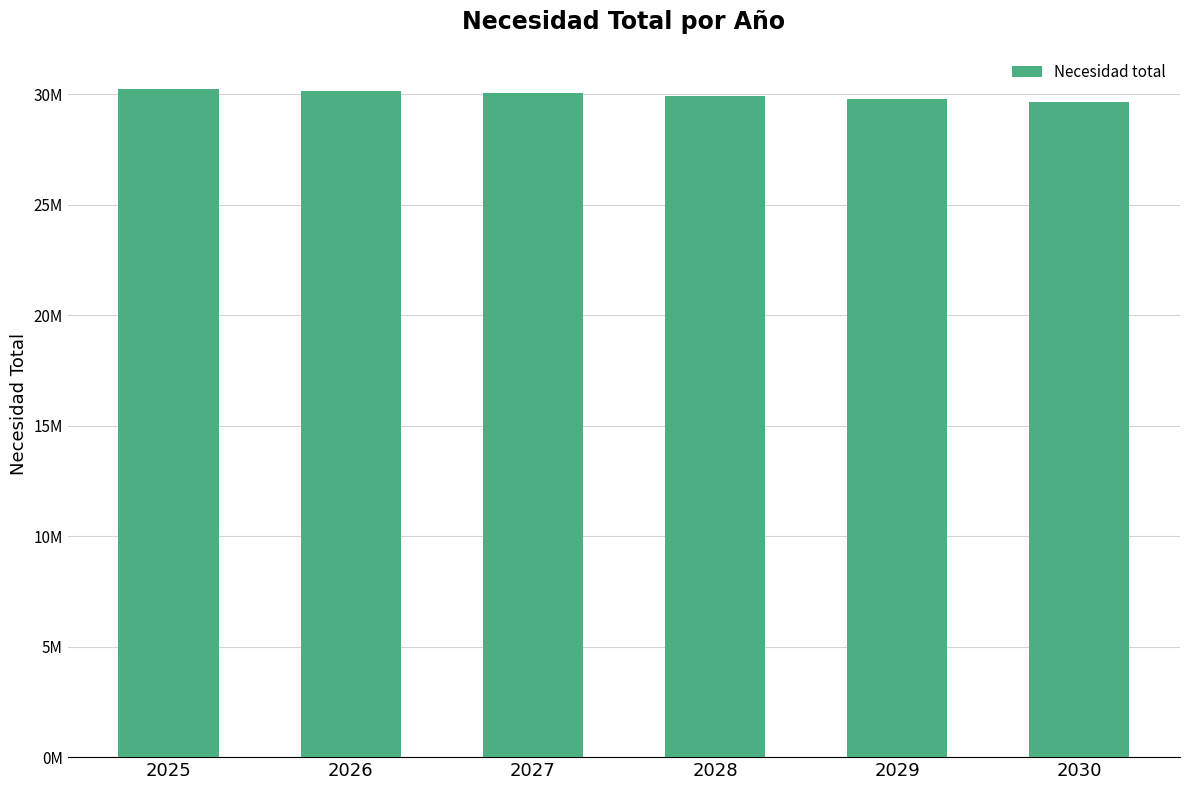

Are the bars horizontal?

No